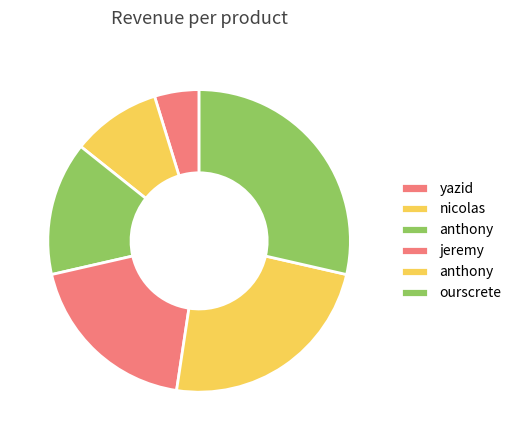

How many segments does this pie chart have?

6